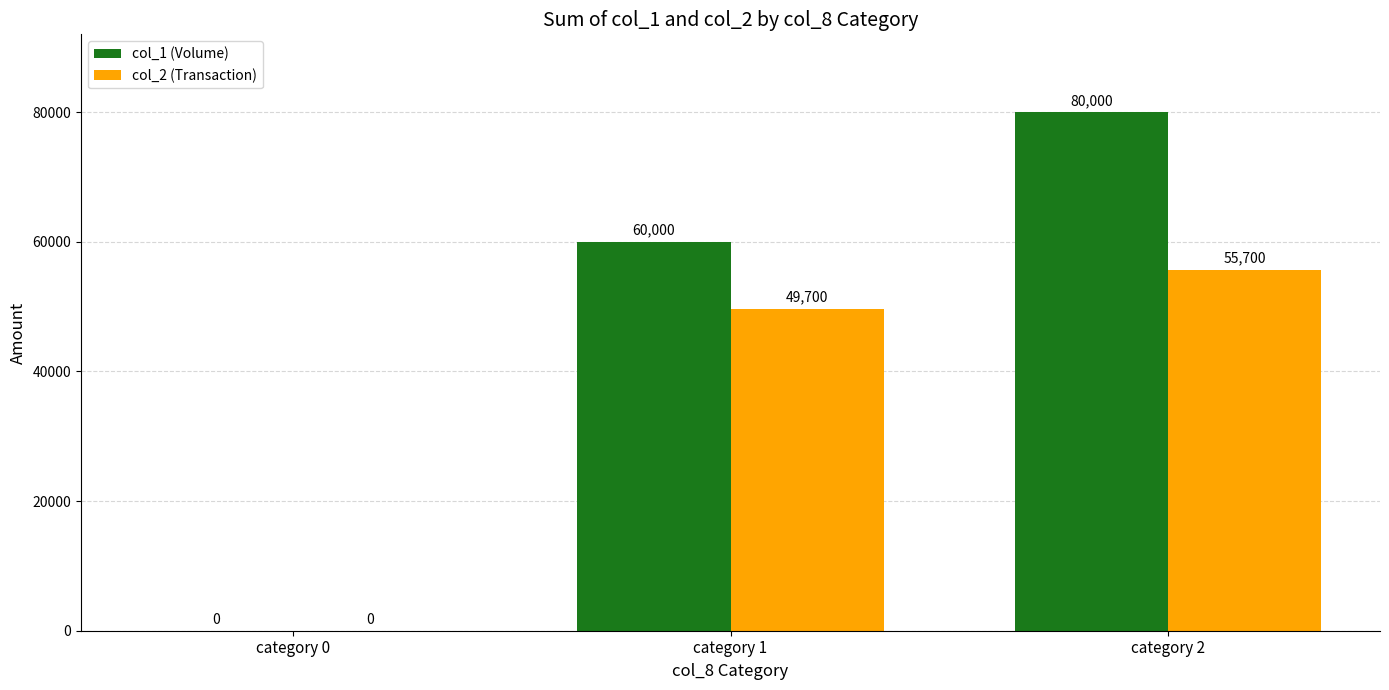

Is it true that col_2 (Transaction) equals 0 at category 0?

True